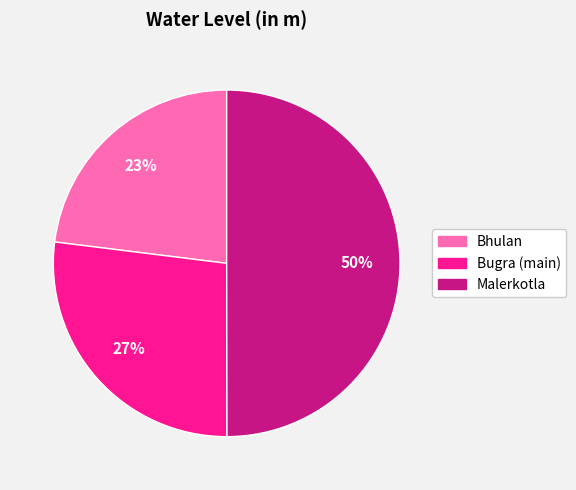

Combined, do Bugra (main) and Malerkotla account for over 50%?

Yes